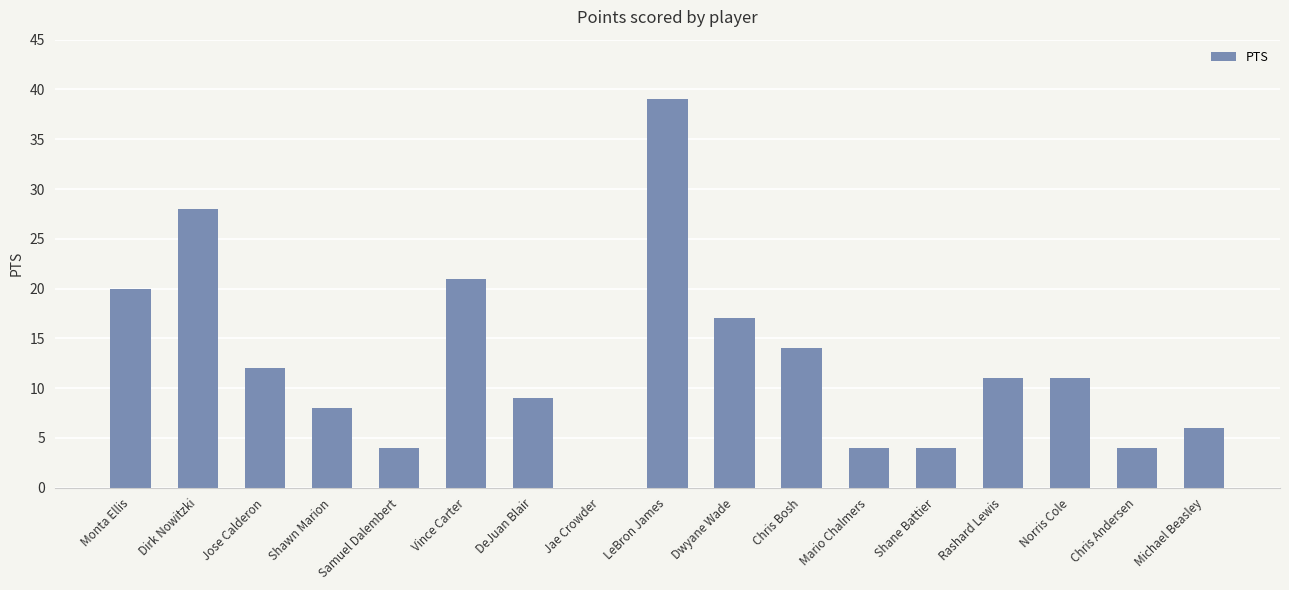

What is the ratio of the value at Chris Andersen to the value at Shane Battier?

1.0